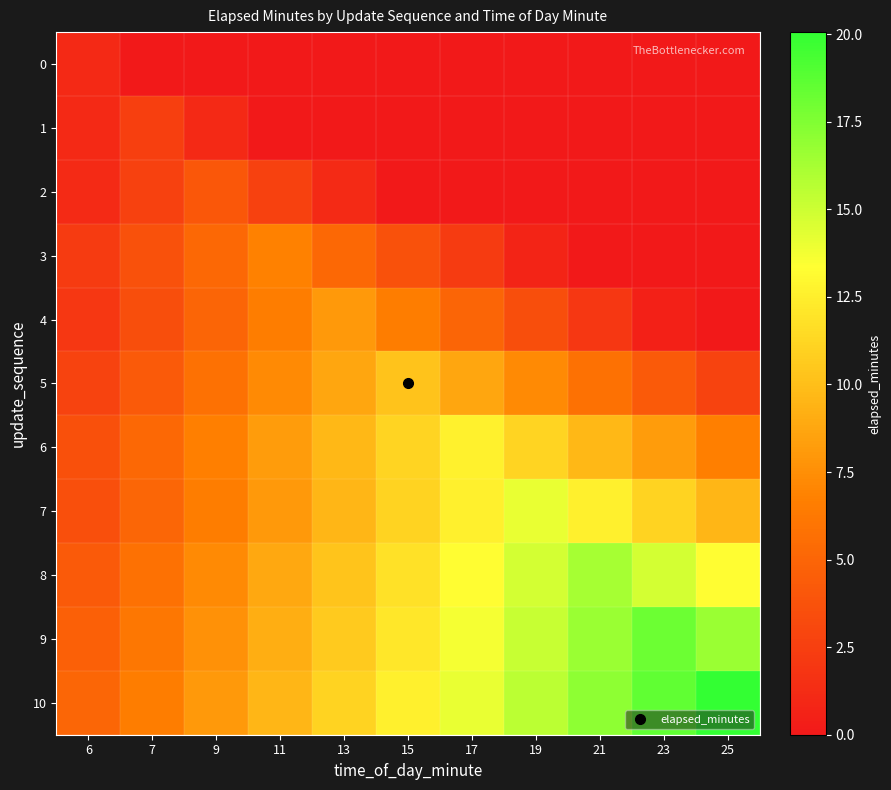

At which category does the chart reach its peak across all series?

25